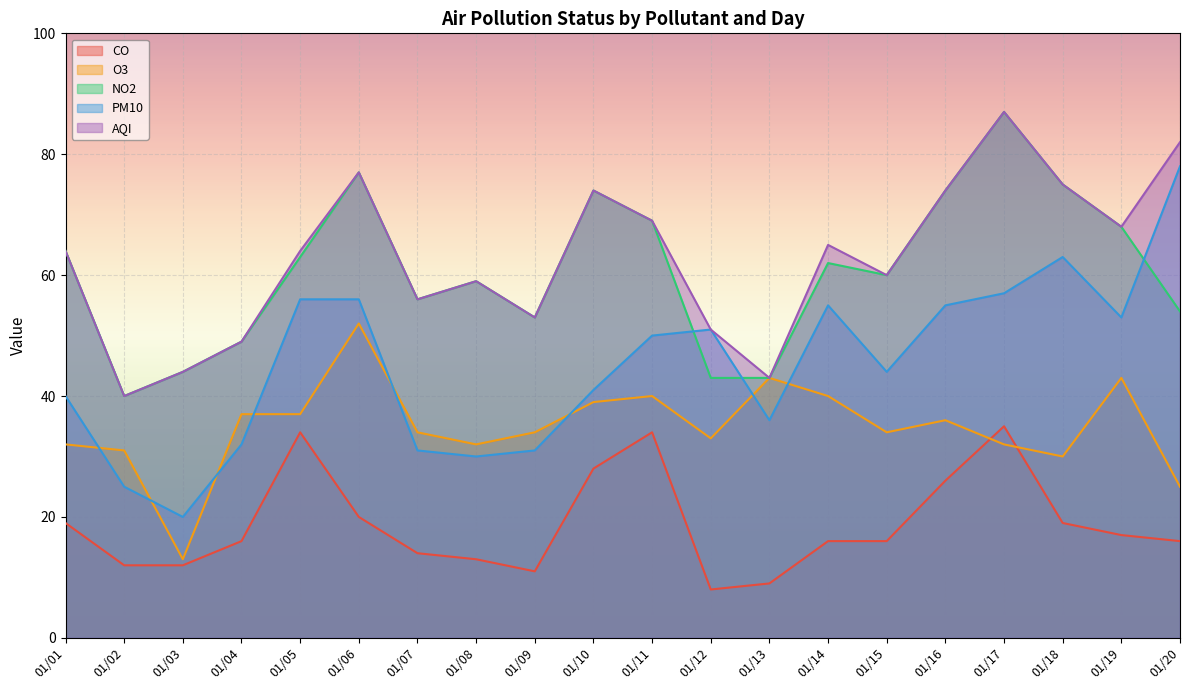

In AQI, how many points are higher than both neighbors (excluding endpoints)?

5